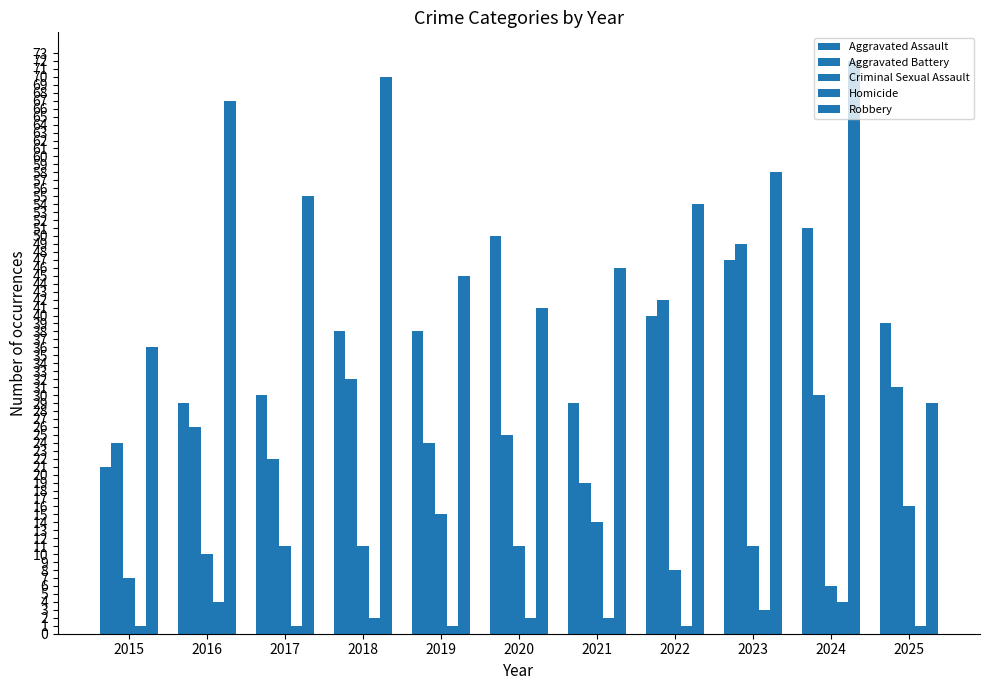

Which series has the largest range (max minus min)?

Robbery